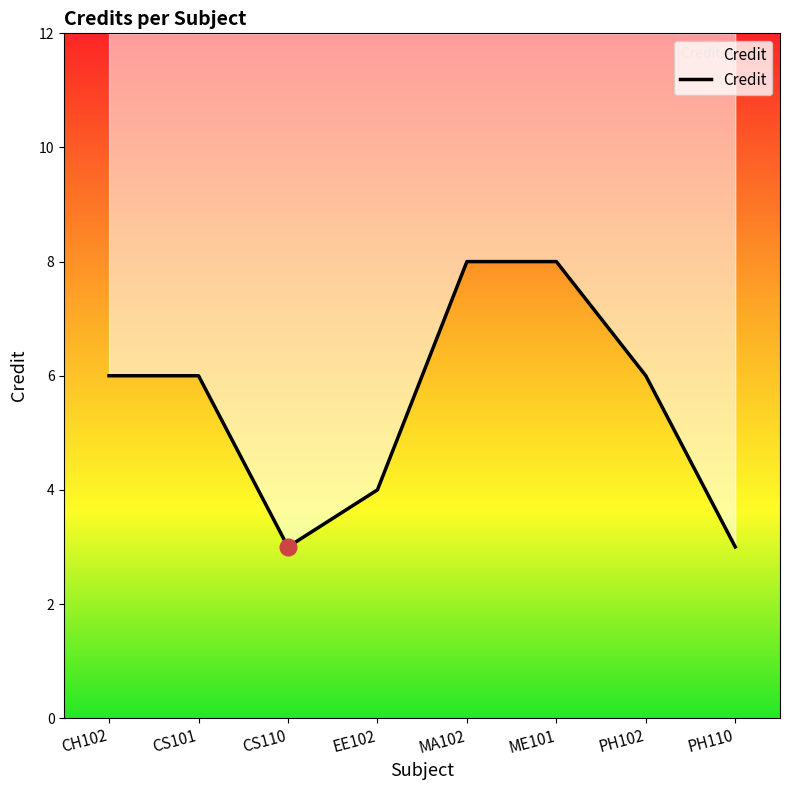

True or false: the data has more than 0 interior local peaks.

False